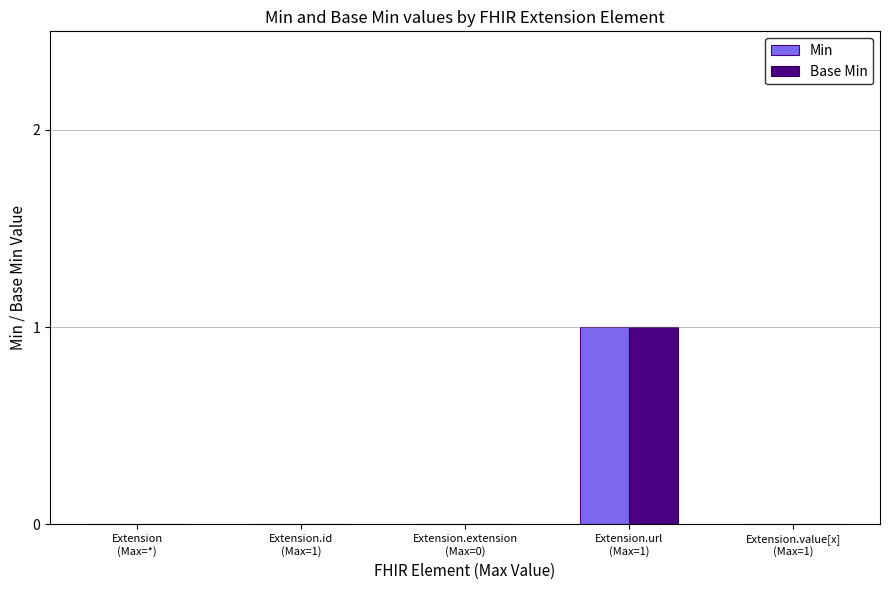

Are the bars horizontal?

No